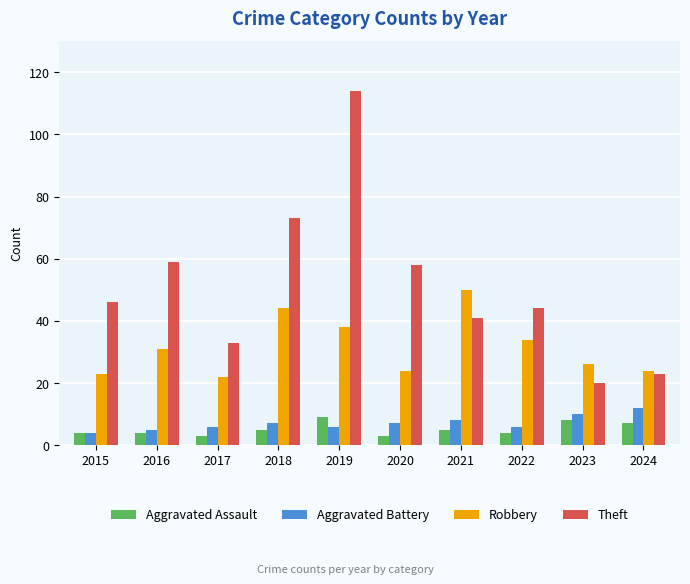

Reading right to left, what are all the values shown in this chart?

Aggravated Assault: 2024=7	2023=8	2022=4	2021=5	2020=3	2019=9	2018=5	2017=3	2016=4	2015=4
Aggravated Battery: 2024=12	2023=10	2022=6	2021=8	2020=7	2019=6	2018=7	2017=6	2016=5	2015=4
Robbery: 2024=24	2023=26	2022=34	2021=50	2020=24	2019=38	2018=44	2017=22	2016=31	2015=23
Theft: 2024=23	2023=20	2022=44	2021=41	2020=58	2019=114	2018=73	2017=33	2016=59	2015=46